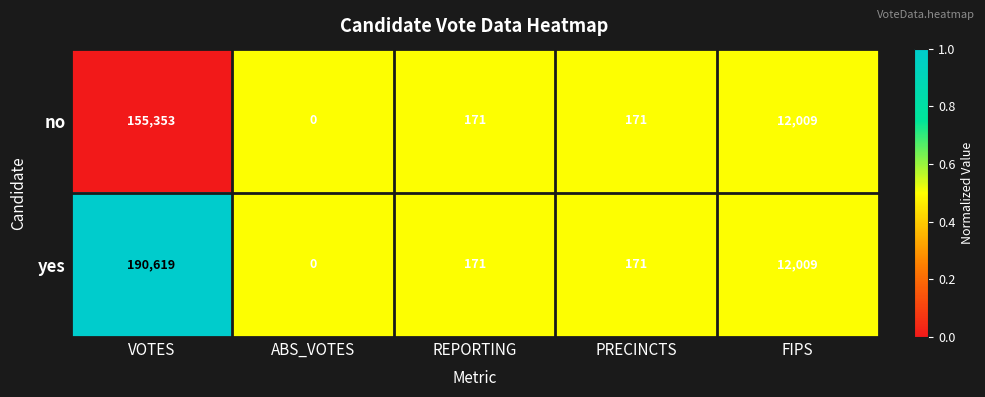

Rank the series by their maximum value, from highest to lowest.

yes, no